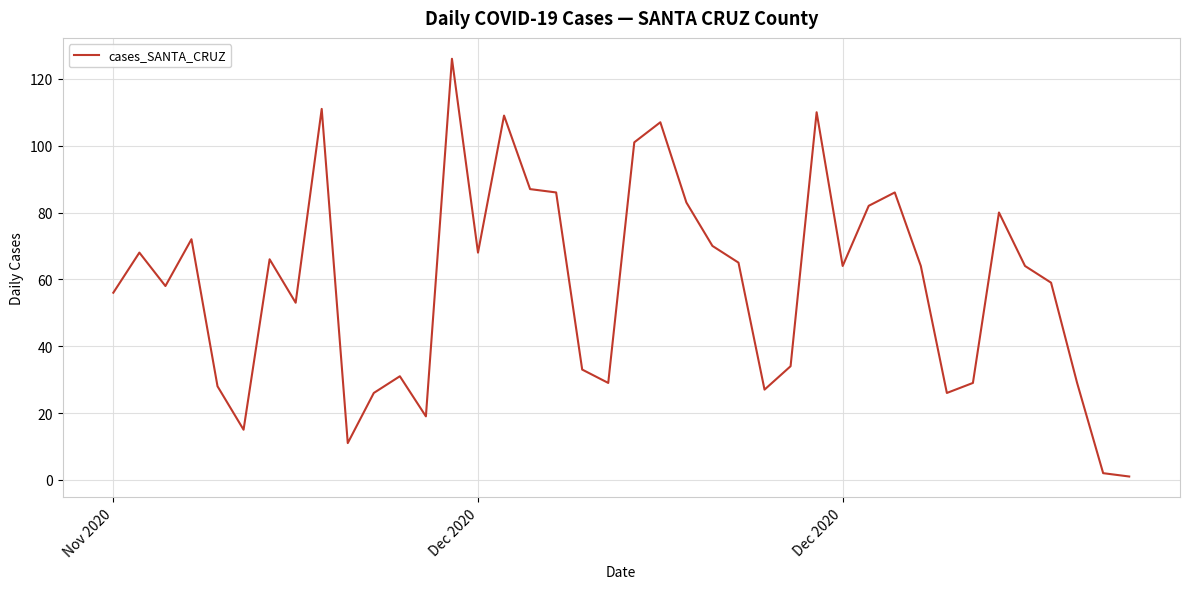

What is the difference between the maximum and minimum values?

125